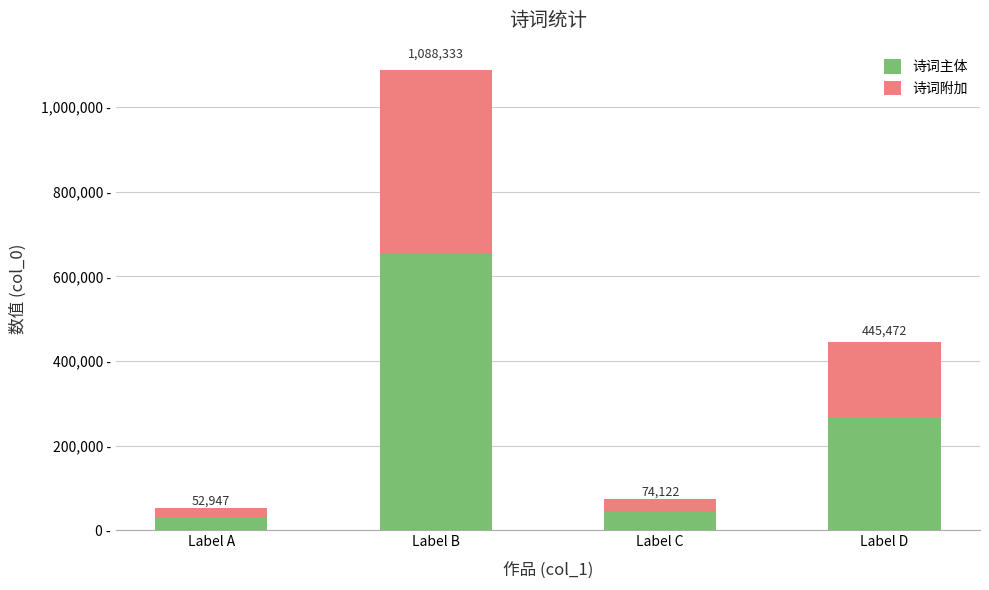

Between Label B and Label D, which series saw the biggest shift?

诗词主体